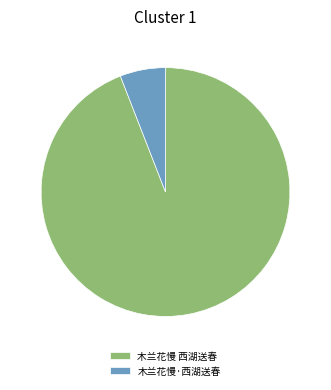

Which category has the smallest portion of the pie?

木兰花慢·西湖送春